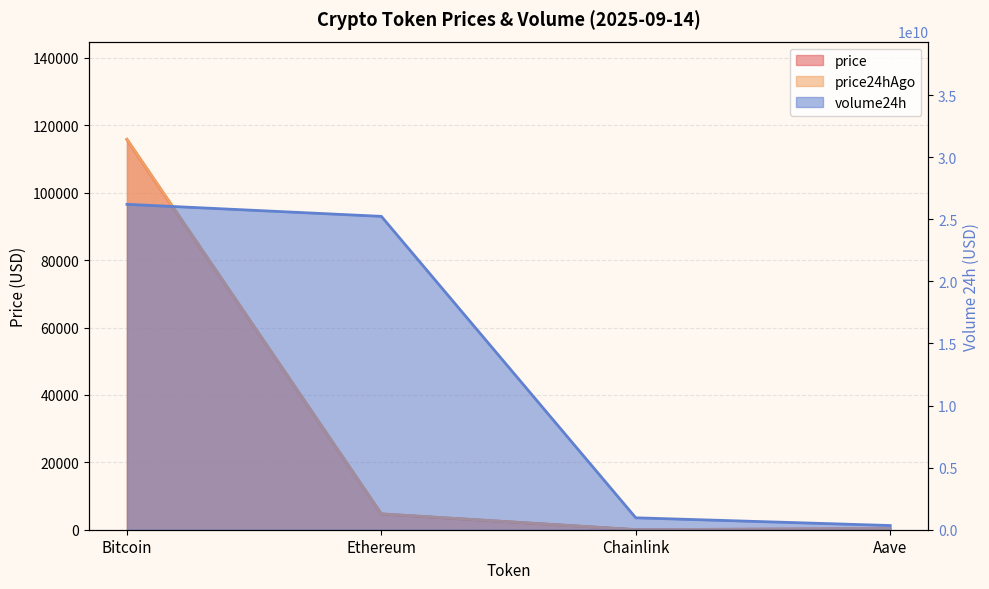

Between Ethereum and Aave, which series saw the biggest shift?

volume24h